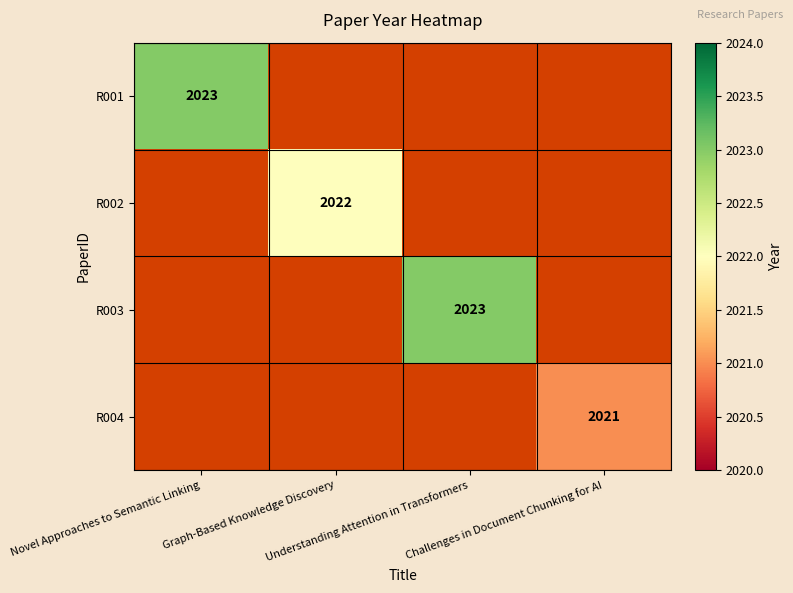

True or false: R004 has a value of -731 at Graph-Based Knowledge Discovery.

False